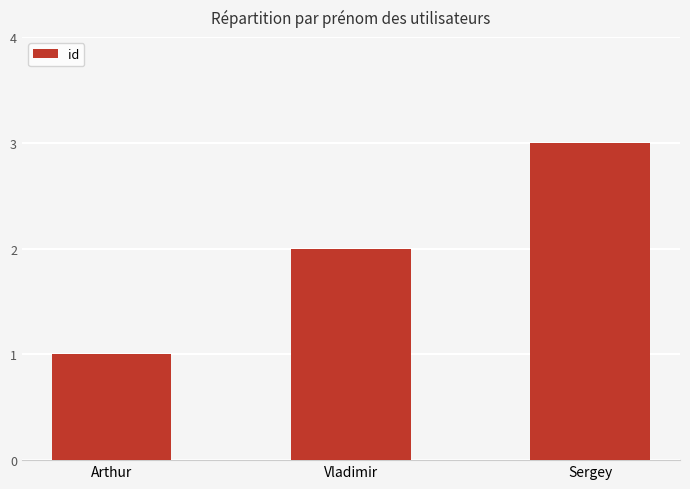

What is the ratio of the value at Arthur to the value at Vladimir?

0.5